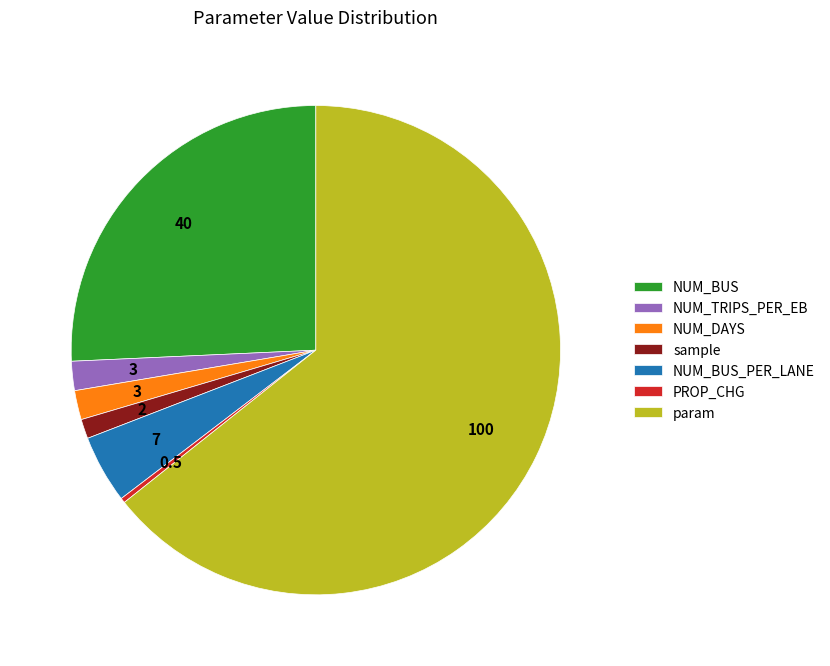

How many segments does this pie chart have?

7